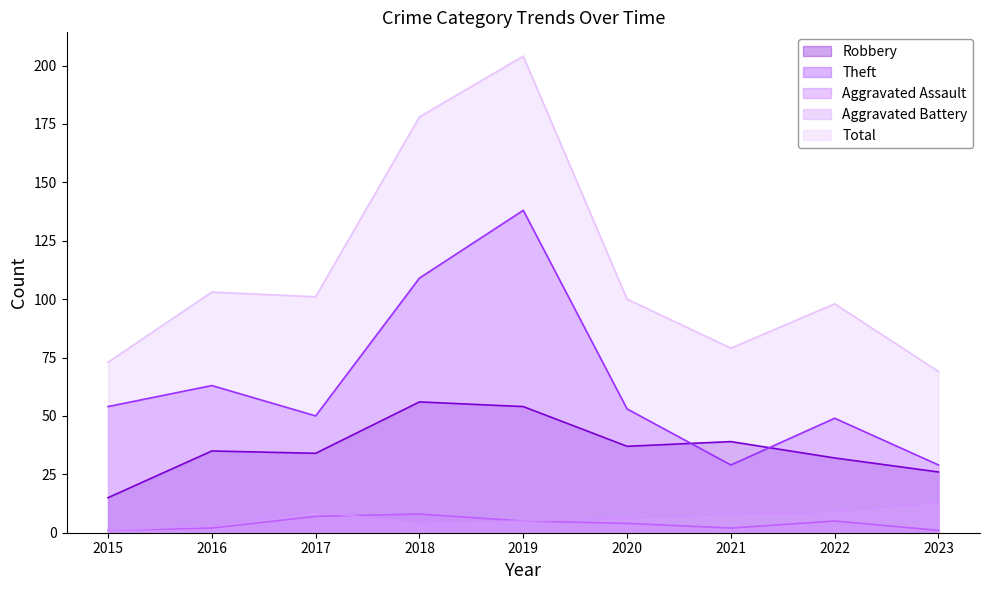

At which category is the sum across all series the highest?

2019